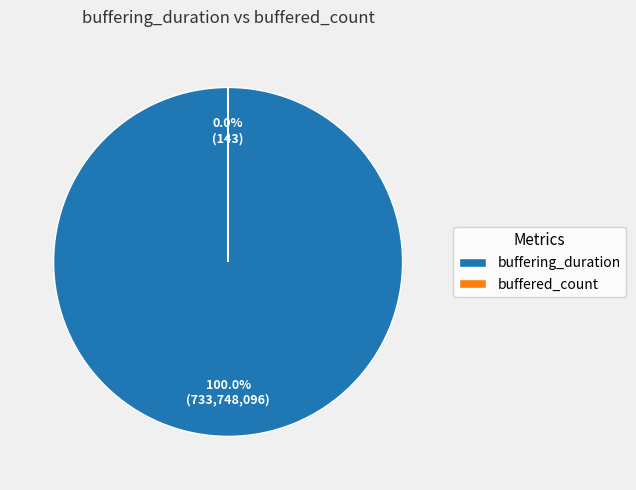

Combined, what portion of the pie is buffered_count and buffering_duration?

100.0%